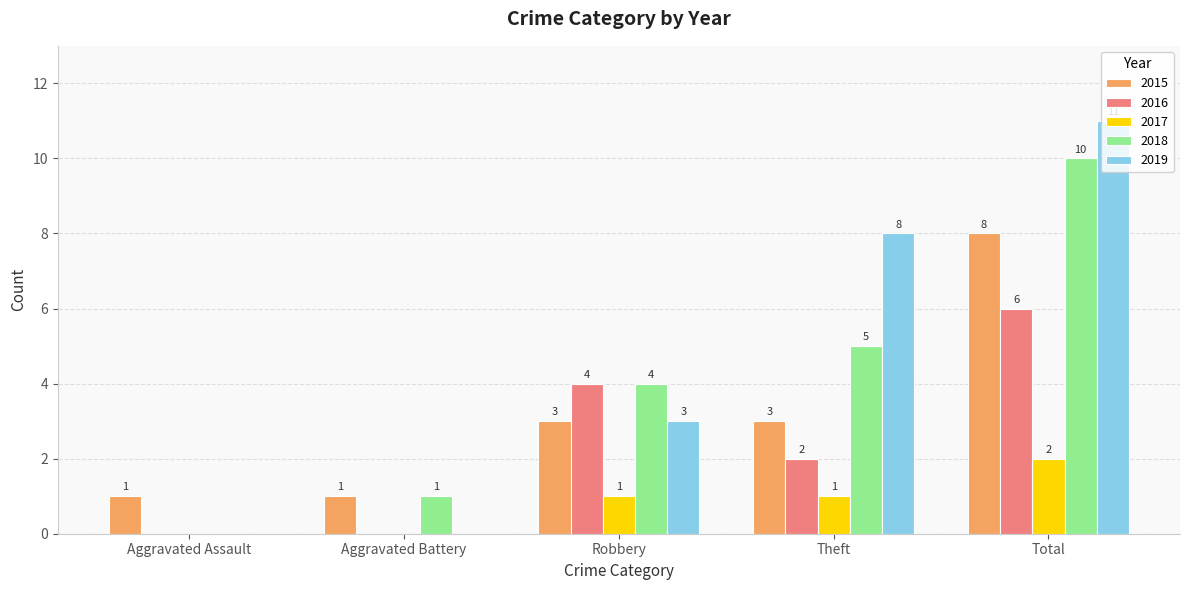

At which category is the sum across all series the highest?

Total